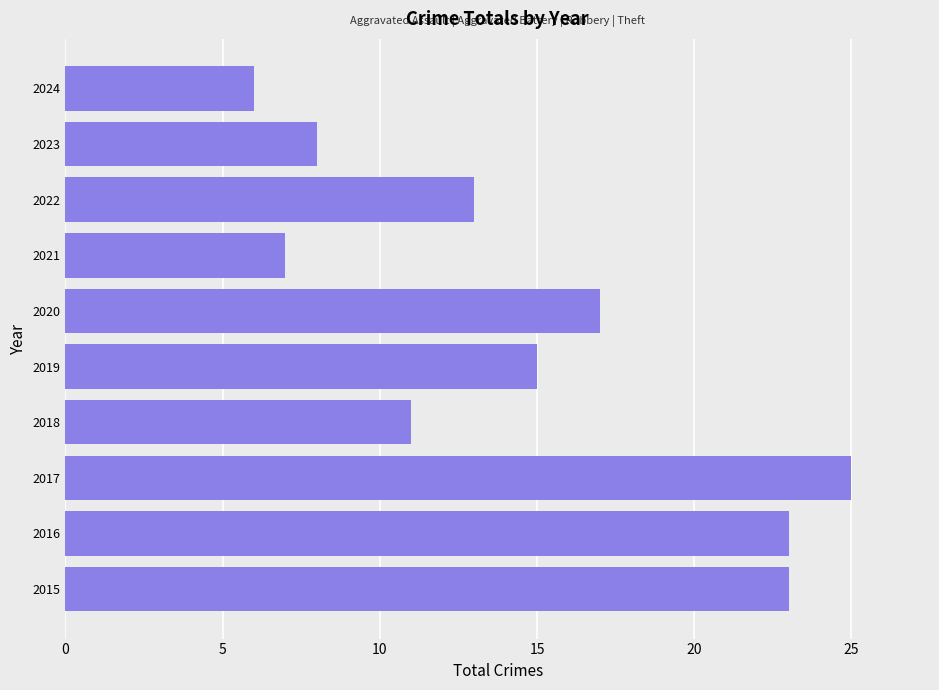

Reading bottom to top, what are all the values shown in this chart?

2015=23	2016=23	2017=25	2018=11	2019=15	2020=17	2021=7	2022=13	2023=8	2024=6